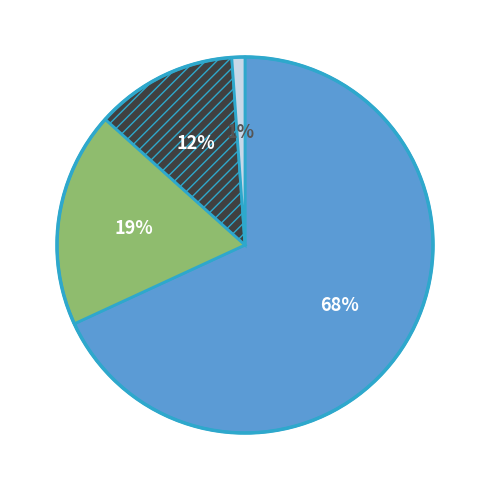

To the nearest percent, what is the average slice percentage?

25%